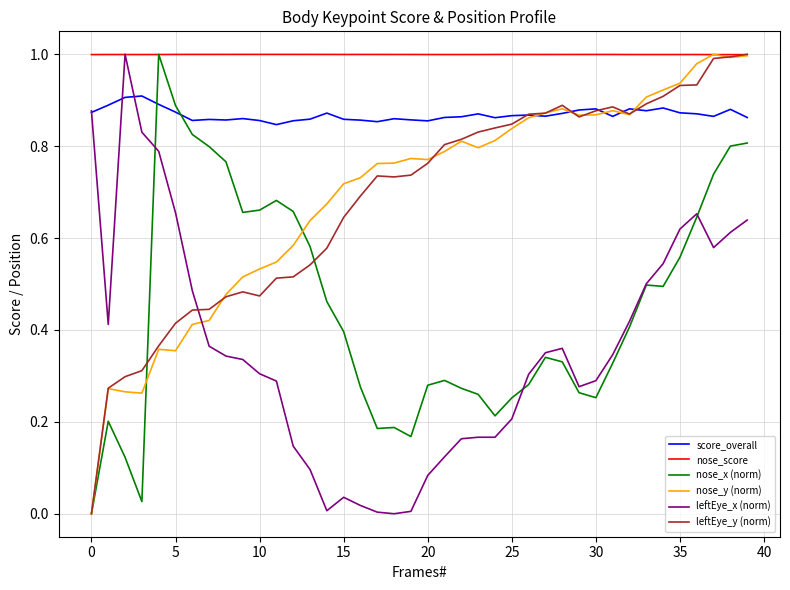

True or false: nose_score and score_overall cross at least once.

False